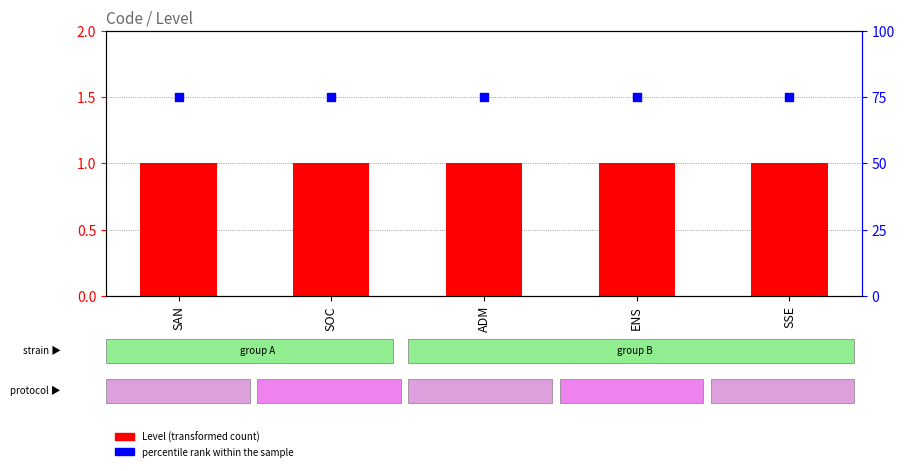

Which series has the largest Y range (max minus min)?

Level